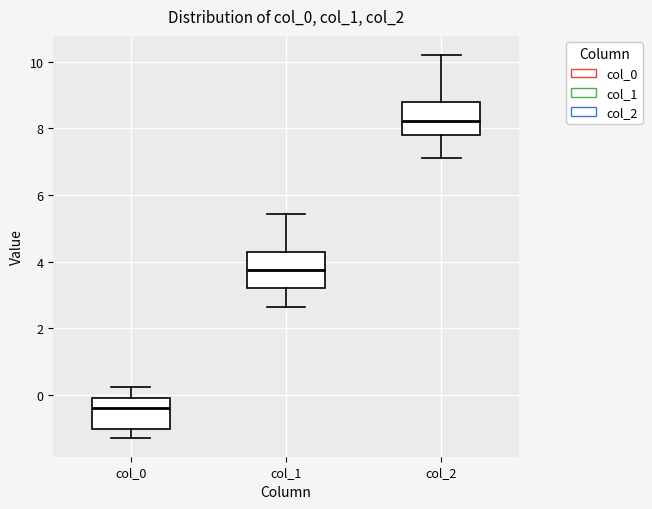

Reading left to right, read every box against the y-axis: the position of its median line, the range the box covers, and the ends of its whiskers. The values are not printed on the chart, so give them approximately, as read against the axis.

col_0: median -0.4, box -1.0 to 0.0, whiskers -1.2 to 0.2
col_1: median 3.8, box 3.2 to 4.2, whiskers 2.6 to 5.4
col_2: median 8.2, box 7.8 to 8.8, whiskers 7.2 to 10.2